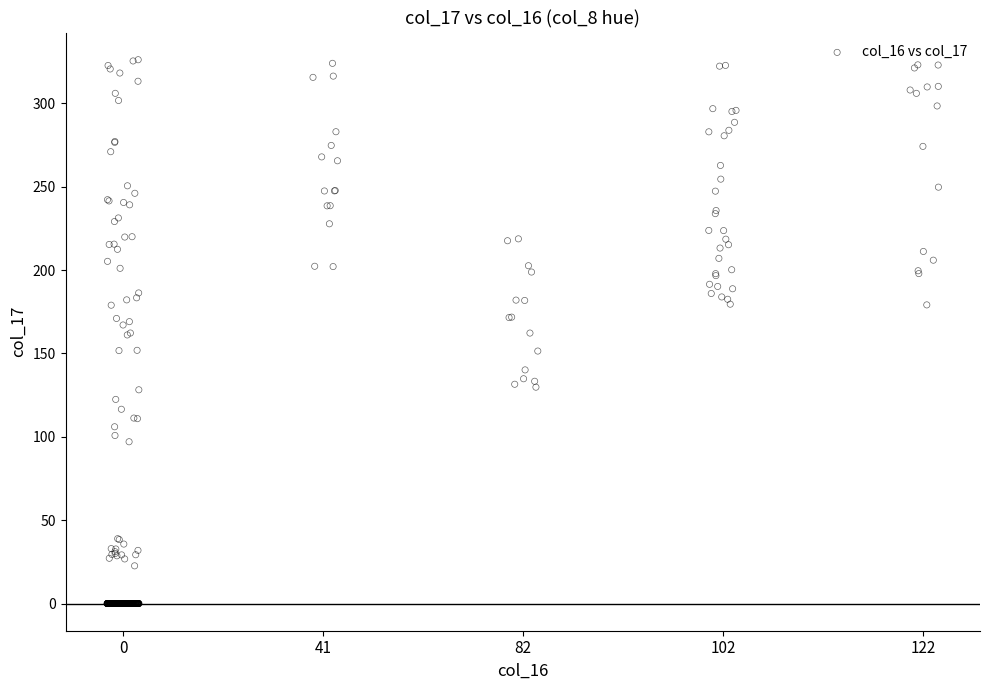

What is the range of X values (max minus min)?

4.2